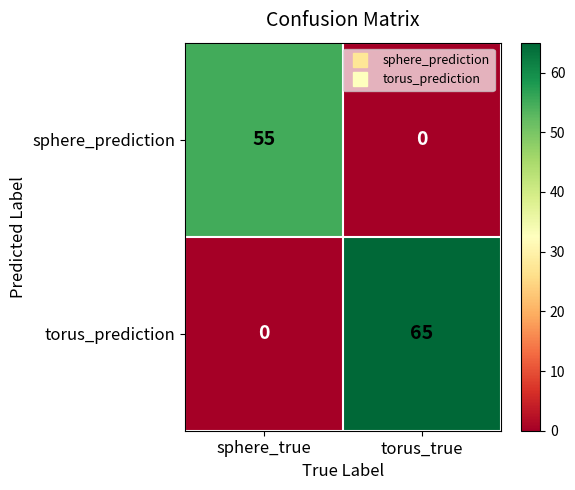

How many data points in torus_prediction are less than 65?

1